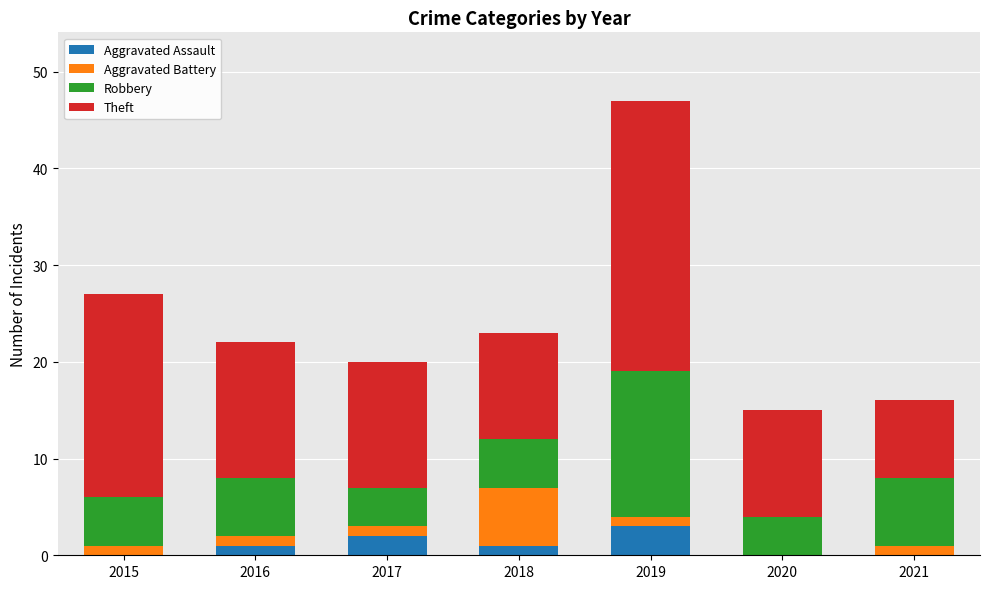

How many series are shown in this chart?

4